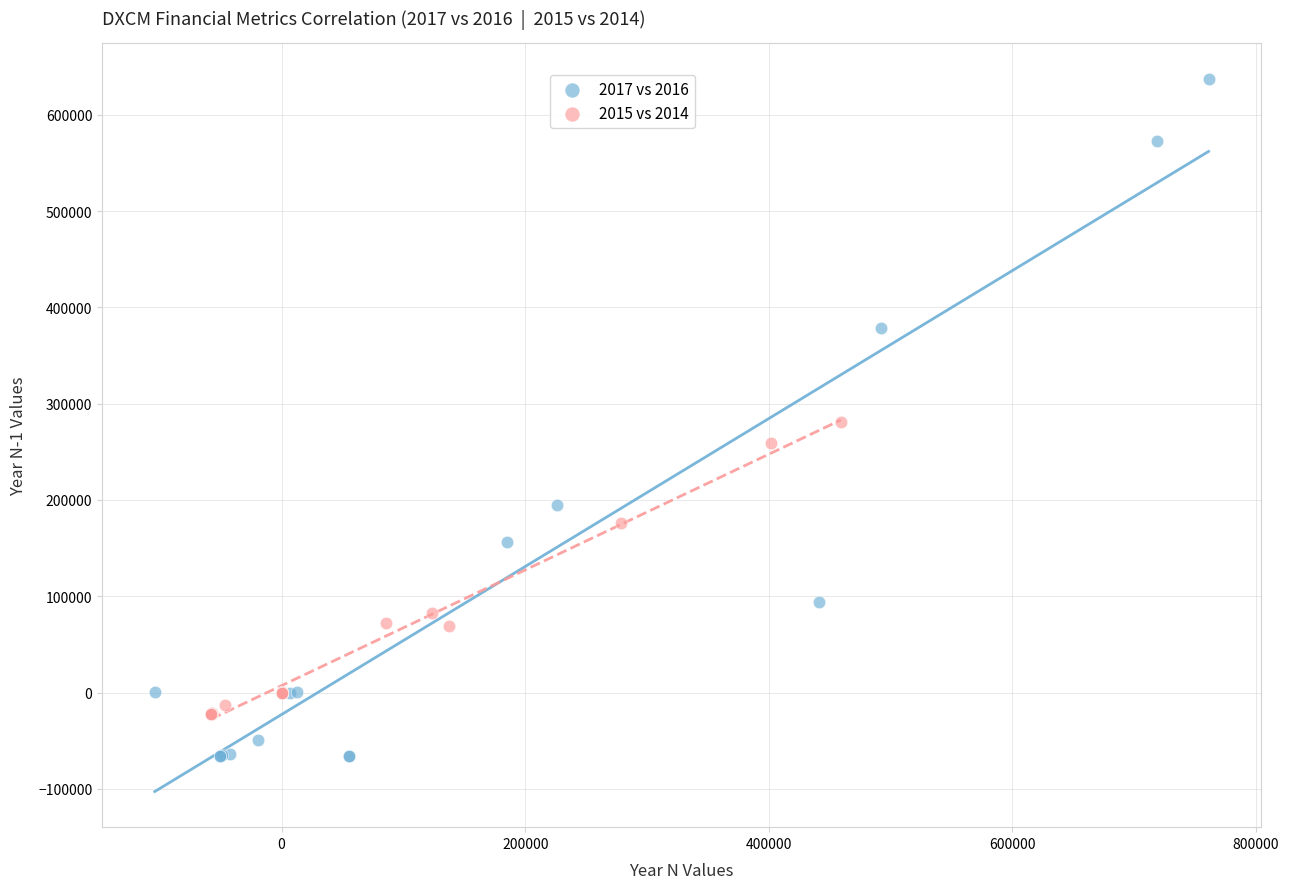

Which series reaches the minimum Y coordinate?

2017 vs 2016